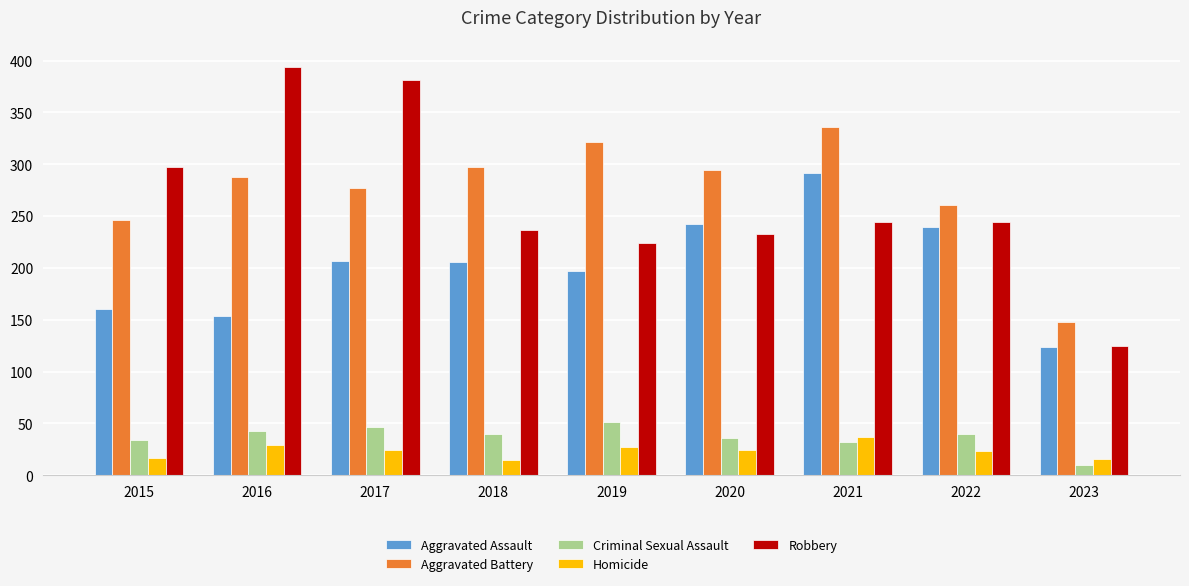

What is the difference between the second highest and second lowest values in the Homicide series?

13